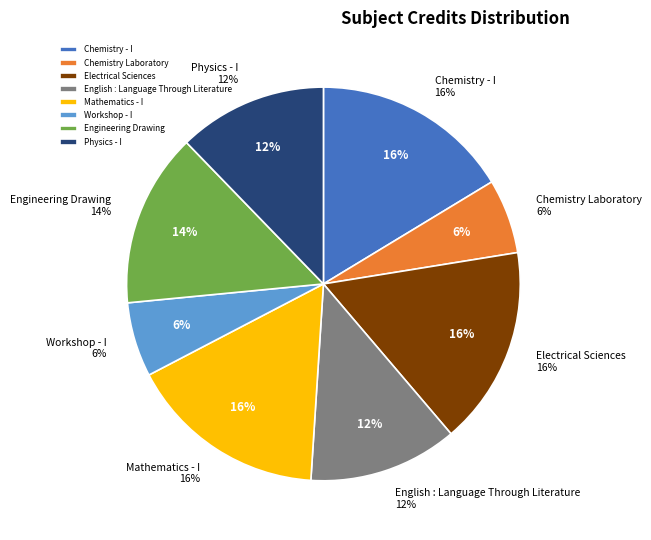

What percentage is NOT represented by Chemistry - I?

83.7%